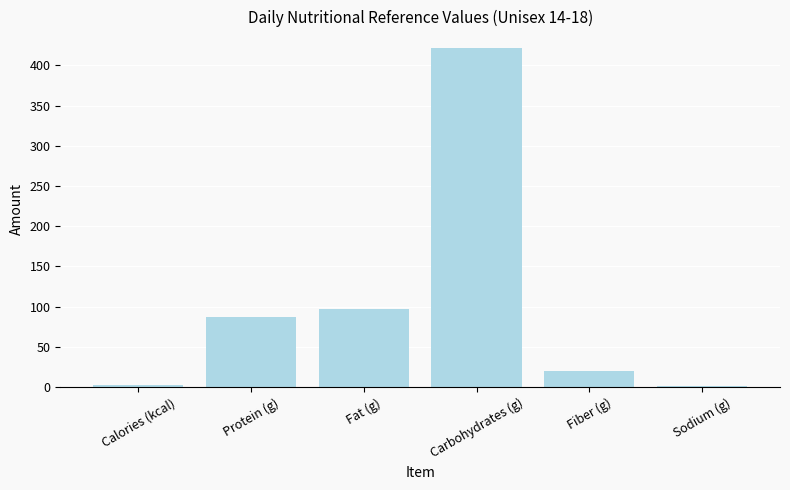

How many distinct data groups are displayed?

1